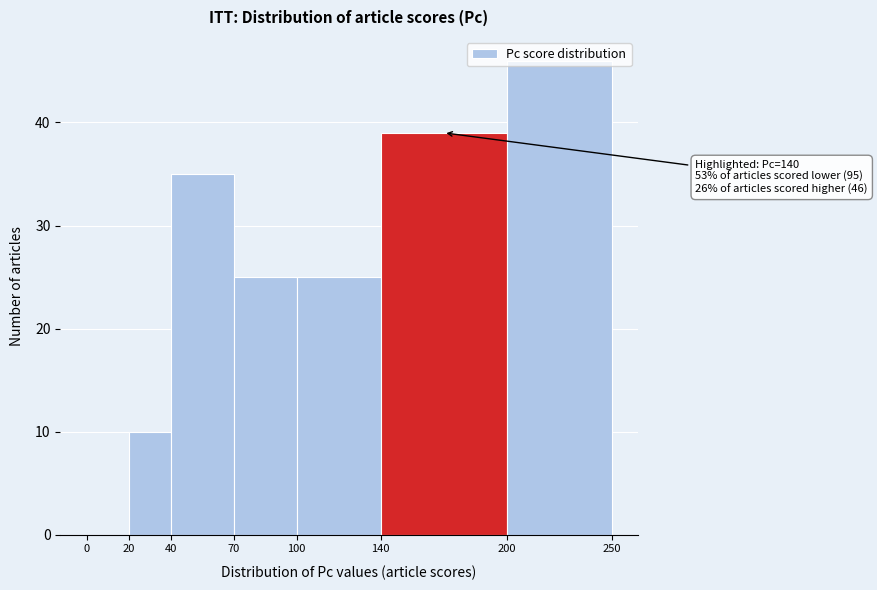

Over which range of the x-axis is the bar tallest?

200 to 250